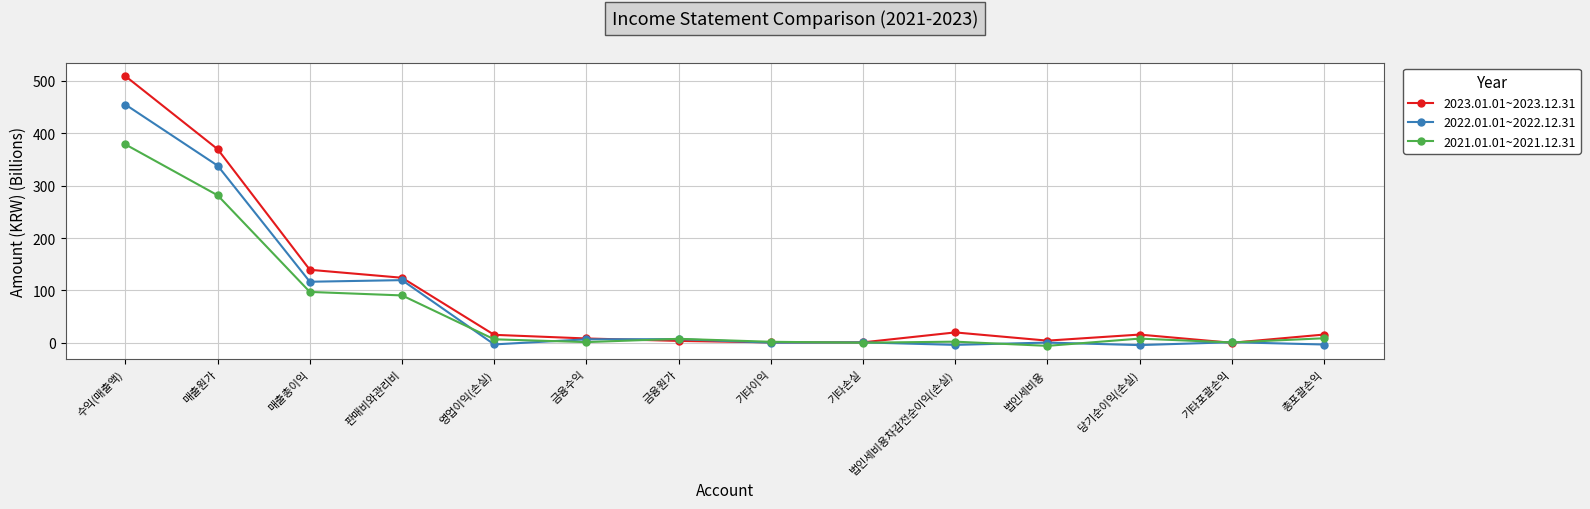

At how many categories does at least one series exceed 110?

4